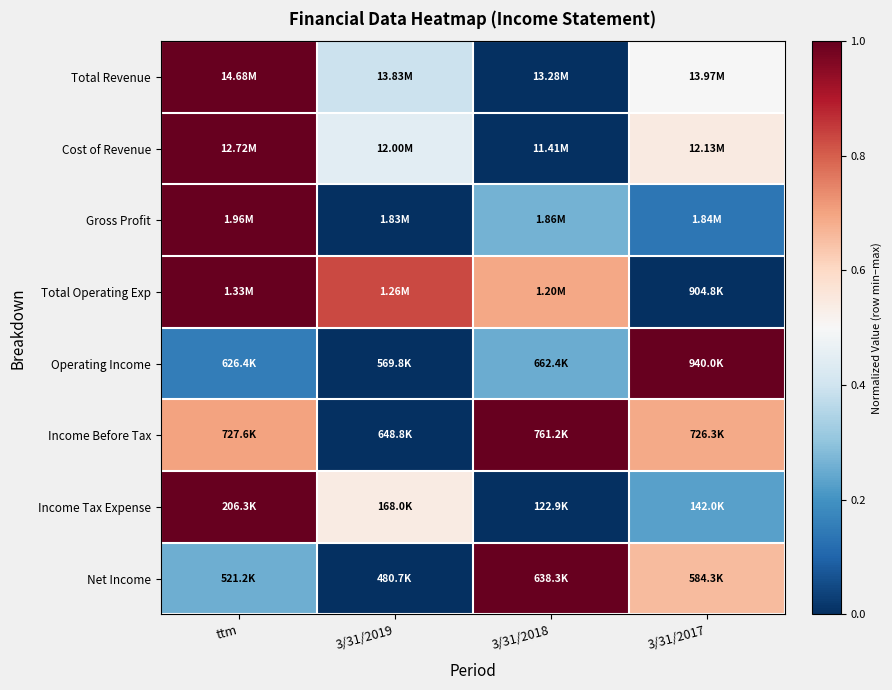

At which category is the sum across all series the highest?

ttm